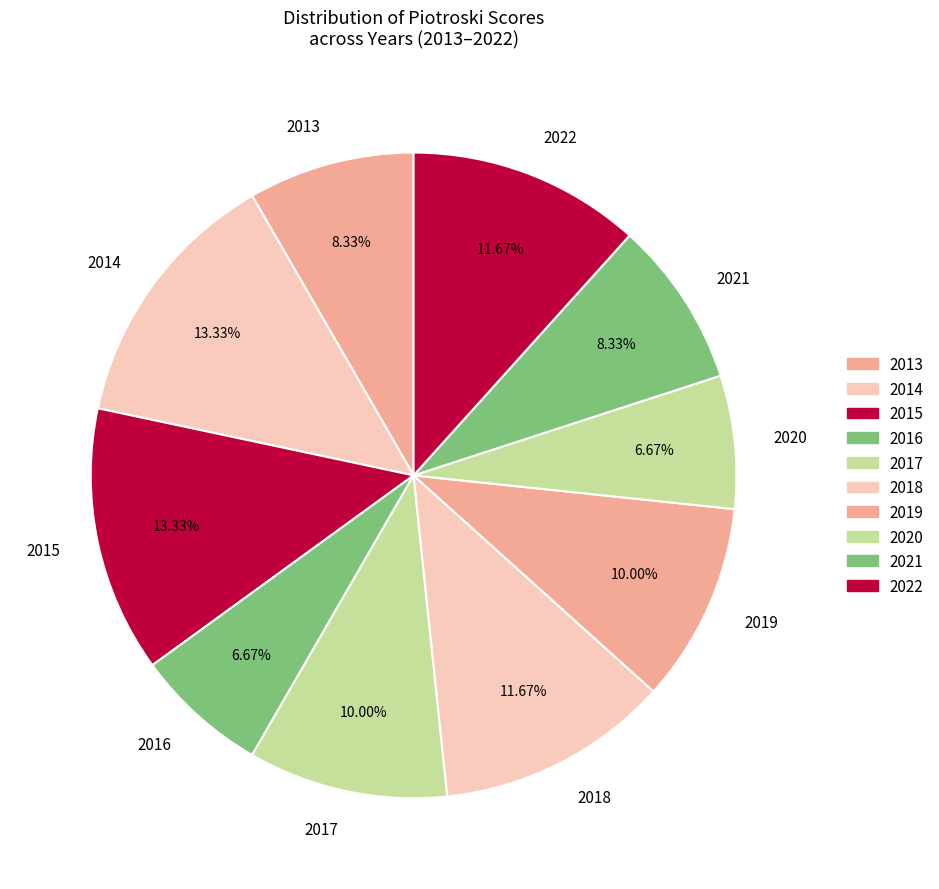

Does any single category account for the majority?

No